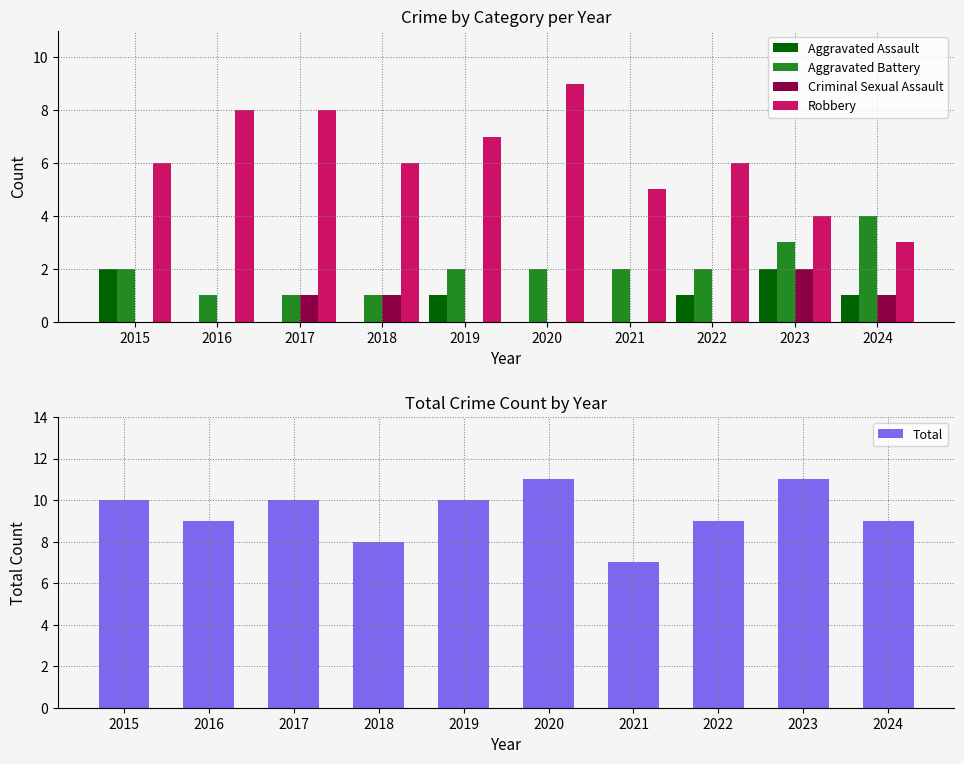

Reading left to right, what are all the values shown in this chart?

Aggravated Assault: 2	0	0	0	1	0	0	1	2	1
Aggravated Battery: 2	1	1	1	2	2	2	2	3	4
Criminal Sexual Assault: 0	0	1	1	0	0	0	0	2	1
Robbery: 6	8	8	6	7	9	5	6	4	3
Total: 10	9	10	8	10	11	7	9	11	9